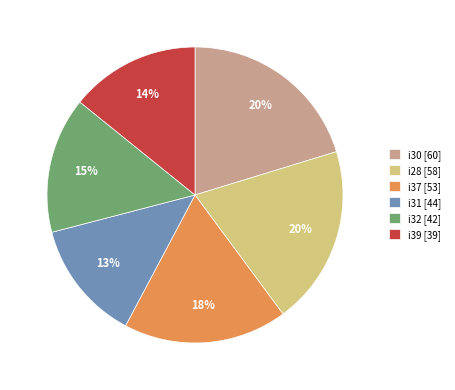

Is it true that i39 [39] is 21% of the pie?

False